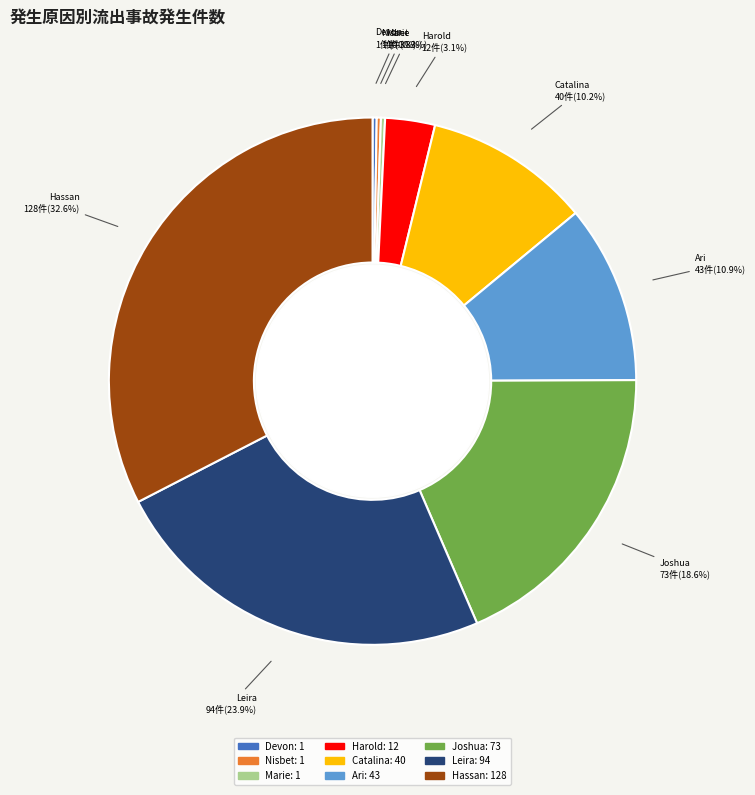

How many segments does this pie chart have?

9